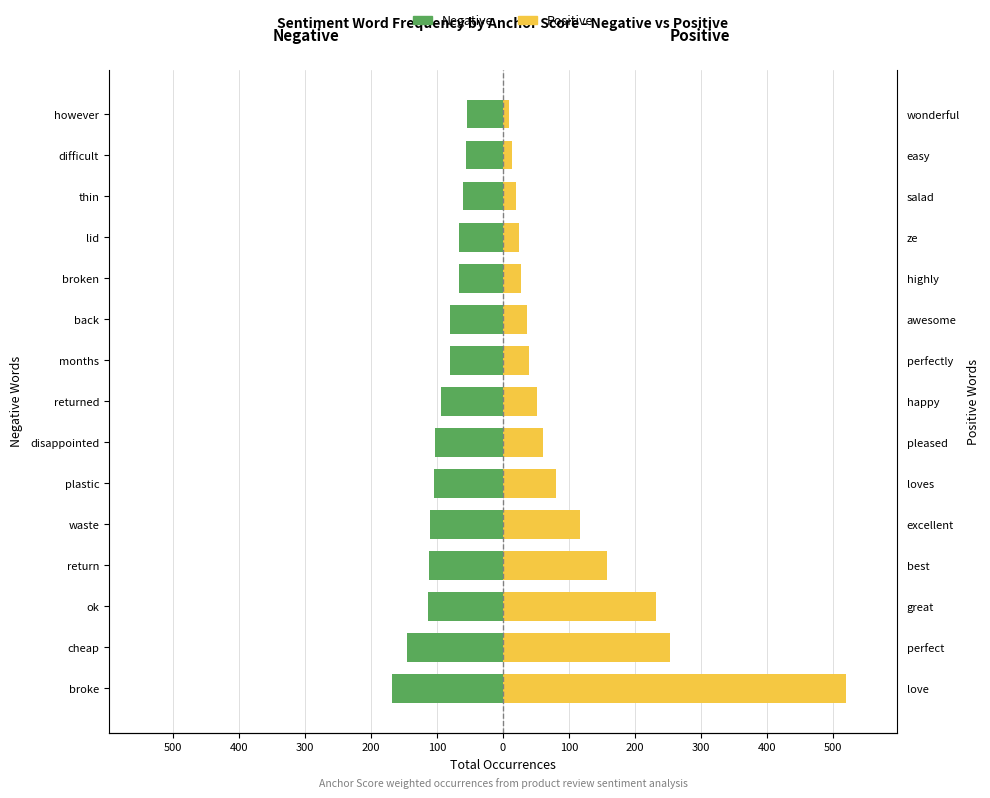

The value of Positive words at back is 36. True or false?

True